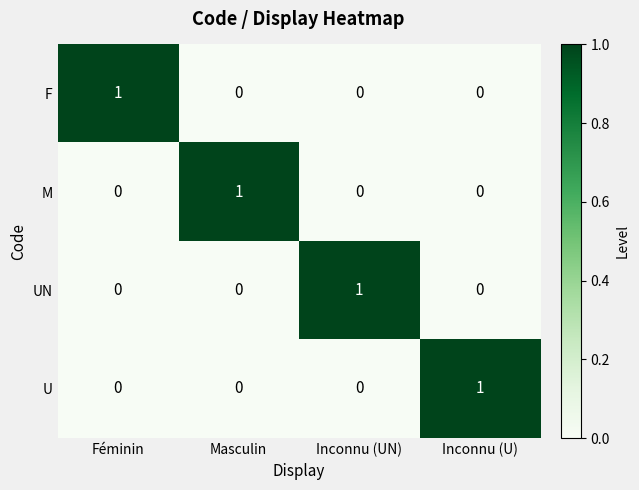

At how many categories does at least one series exceed 0?

4